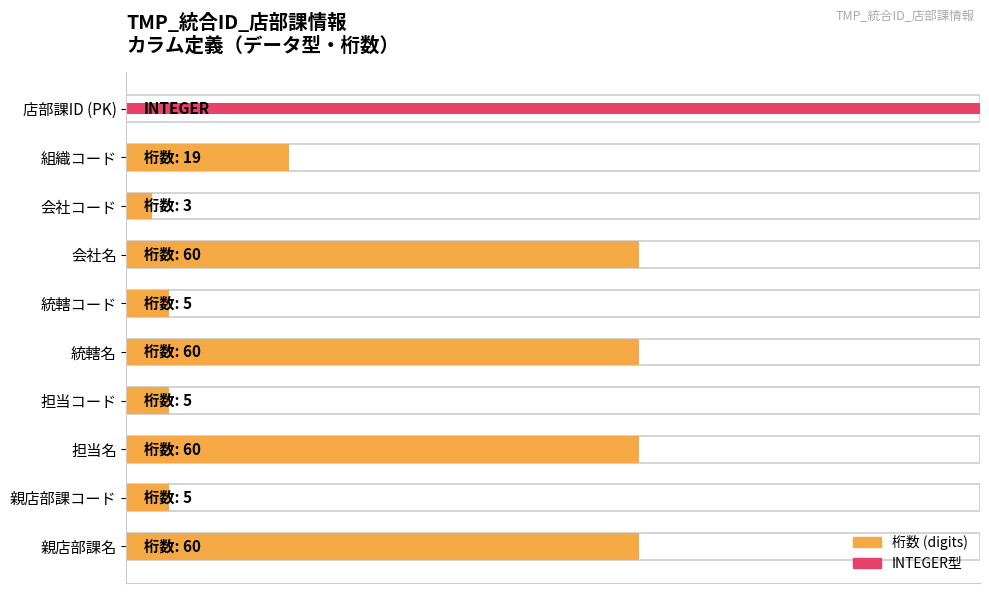

At 組織コード, list the series in order from smallest to largest.

INTEGER型, 桁数 (digits)